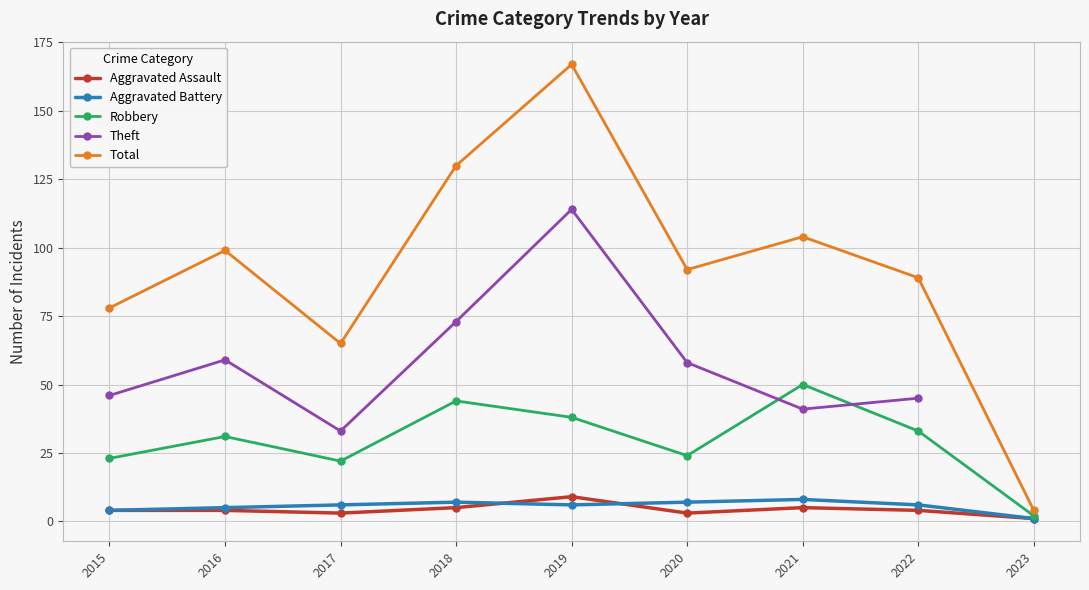

Does the chart display data point markers on the line(s)?

Yes